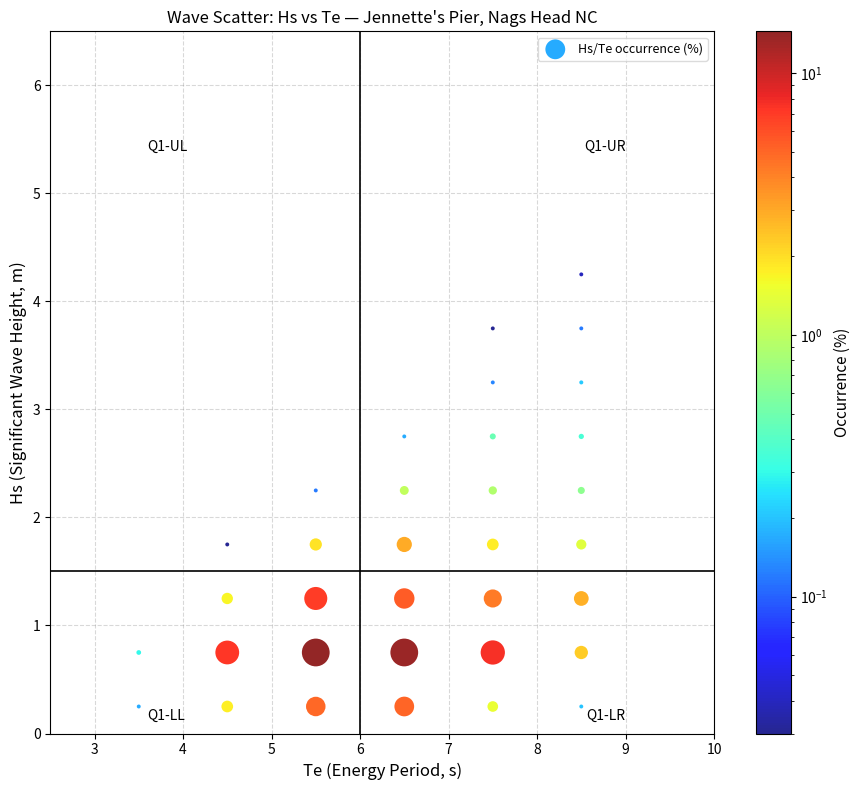

What is the range of X values (max minus min)?

5.0